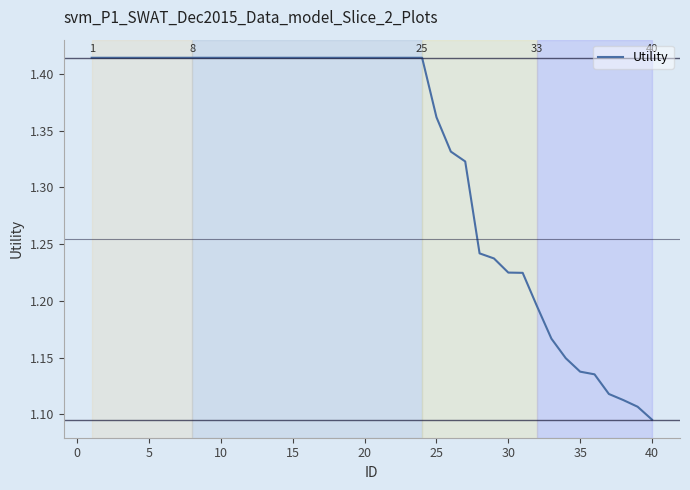

What is the difference between the maximum and minimum values?

0.3